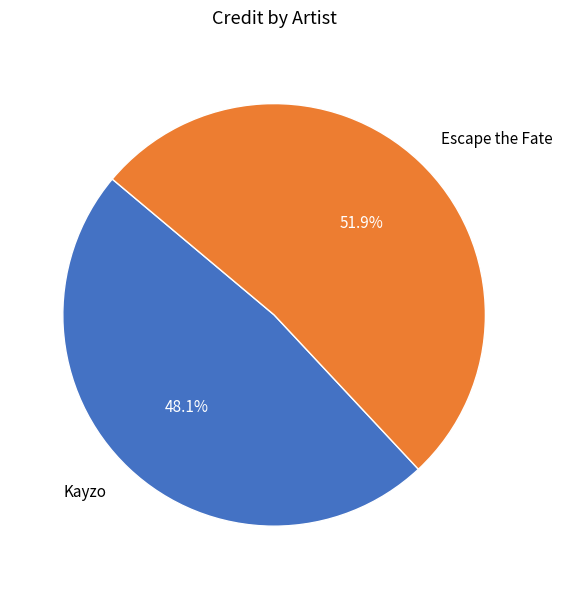

True or false: Kayzo accounts for 48% of the total.

True